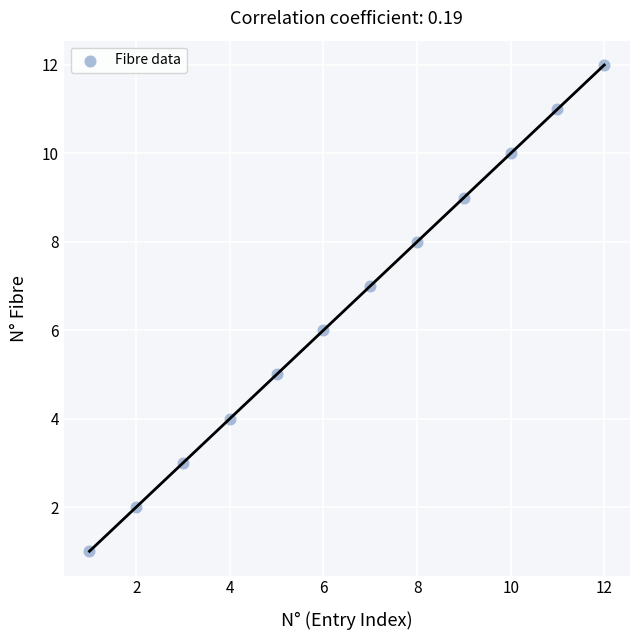

What is the average X value?

6